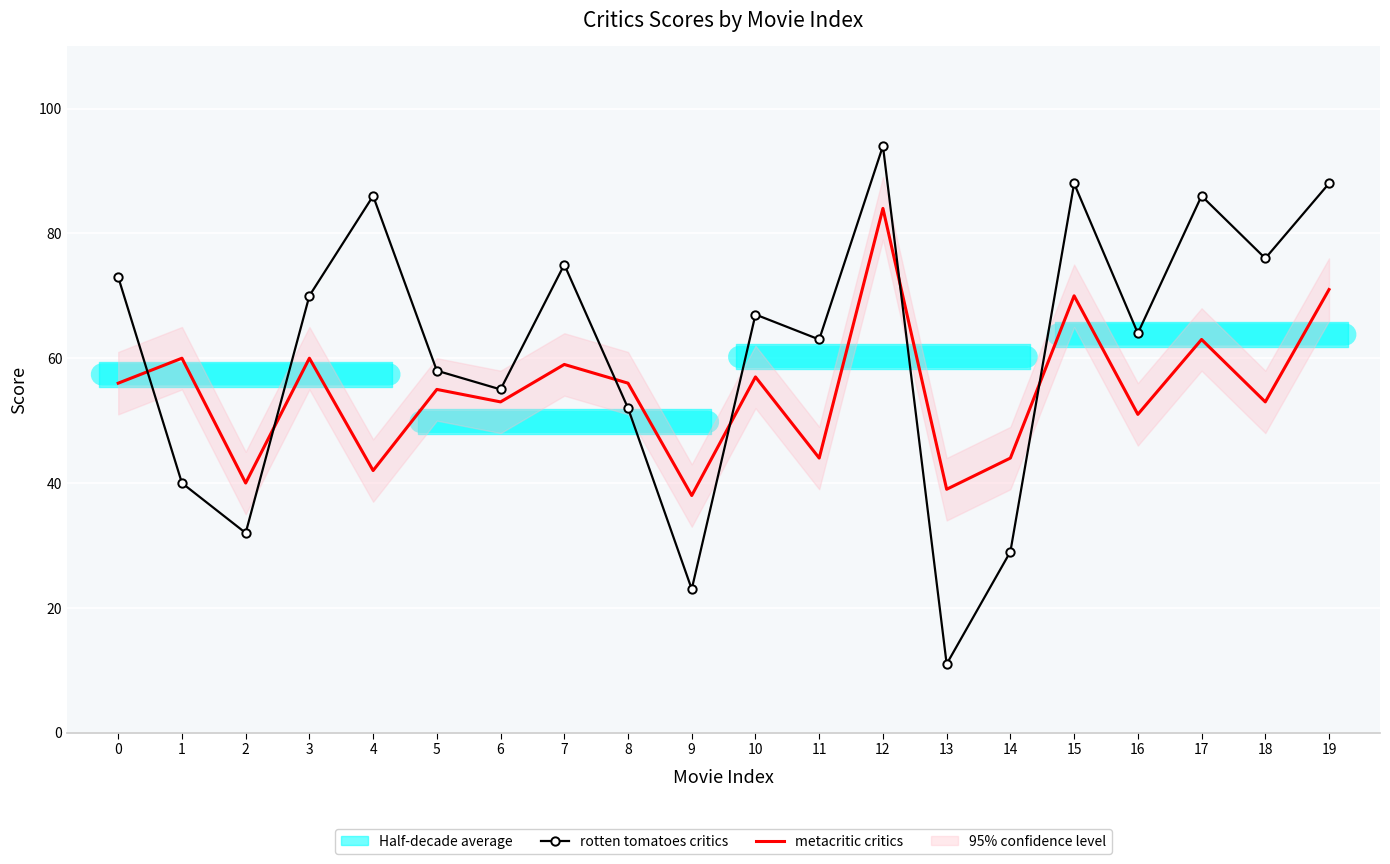

How many times do metacritic critics and rotten tomatoes critics cross each other?

6